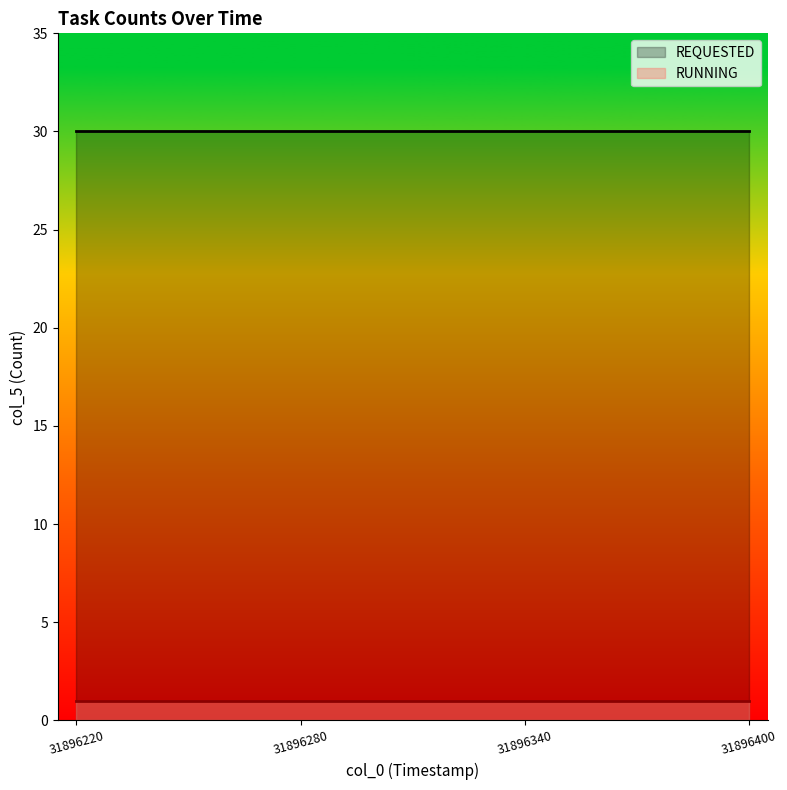

At which label is RUNNING closest to 1?

31896220